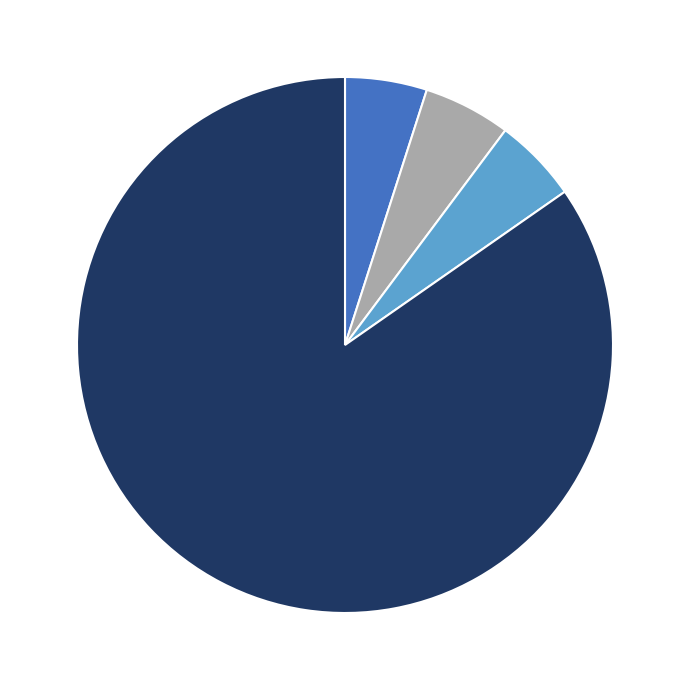

Is there any slice that represents more than half of the pie?

Yes